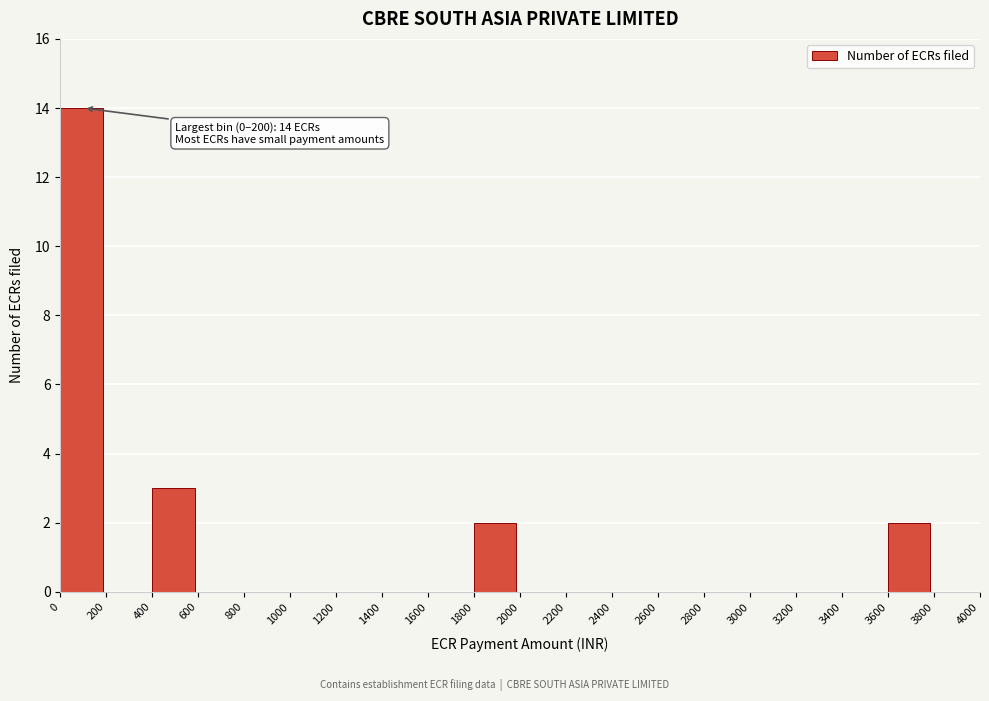

Over which range of the x-axis is the bar tallest?

0 to 200